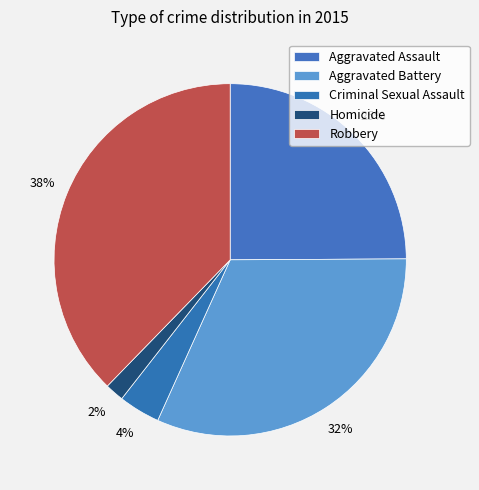

Is it true that Homicide is 2% of the pie?

True